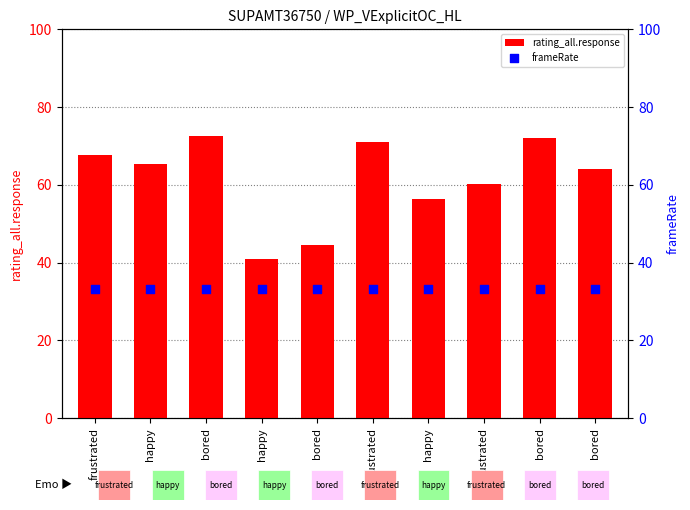

Which series reaches the maximum Y coordinate?

rating_all.response